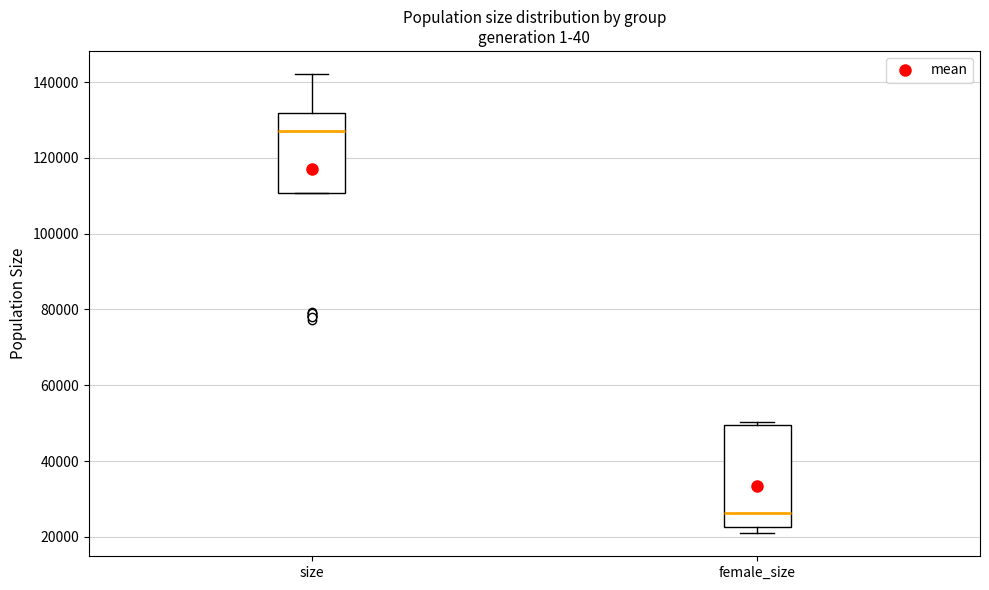

Where is the lower edge of the box for size on the y-axis? The values are not printed on the chart, so give them approximately, as read against the axis.

110000